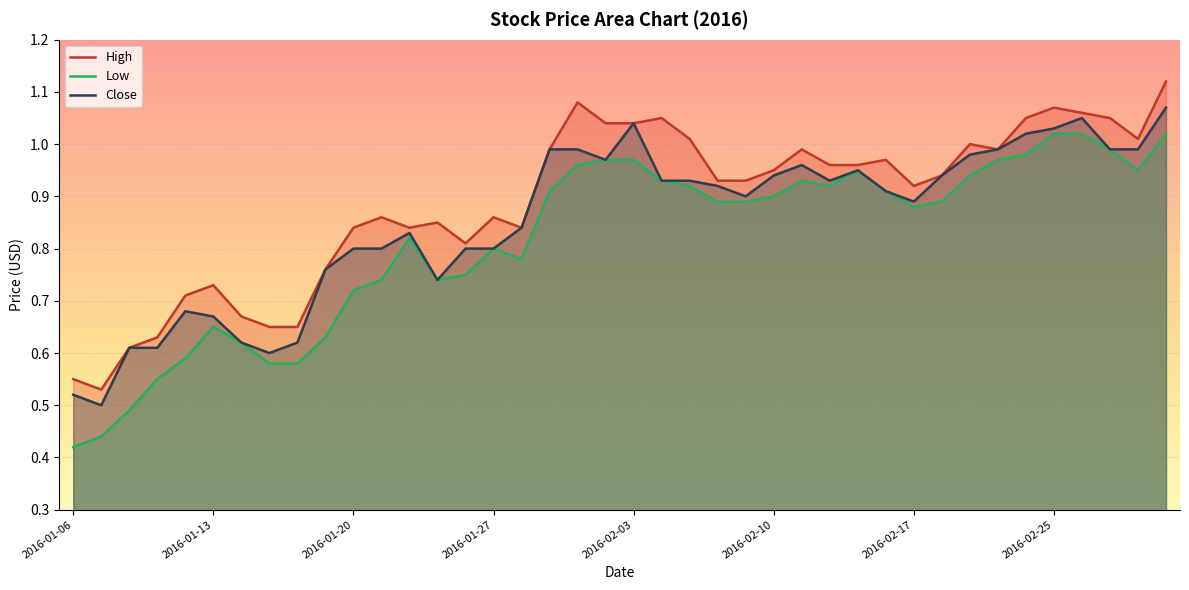

Which series has the widest spread of values?

Low